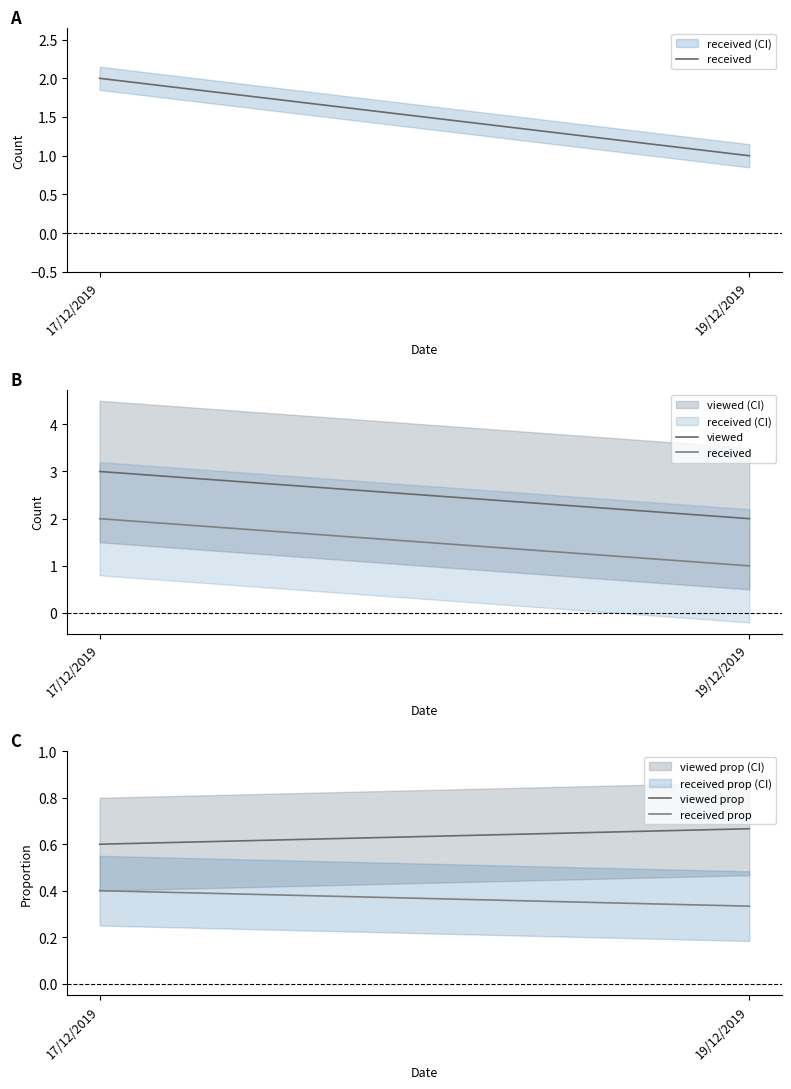

Which series has the widest spread of values?

received